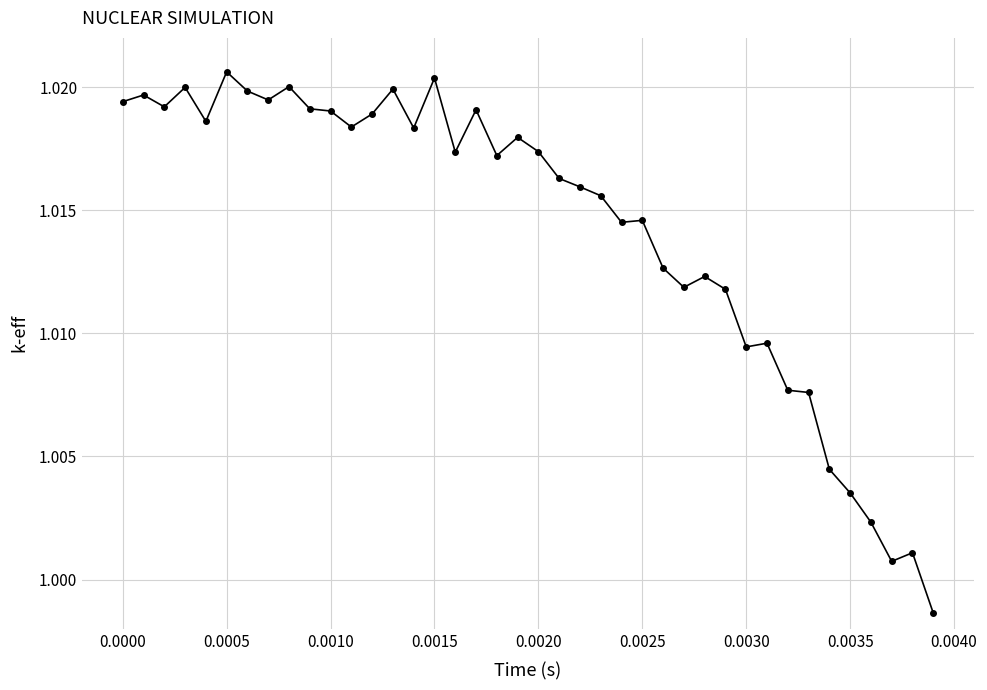

True or false: there are more than 2 points higher than both neighbors.

True